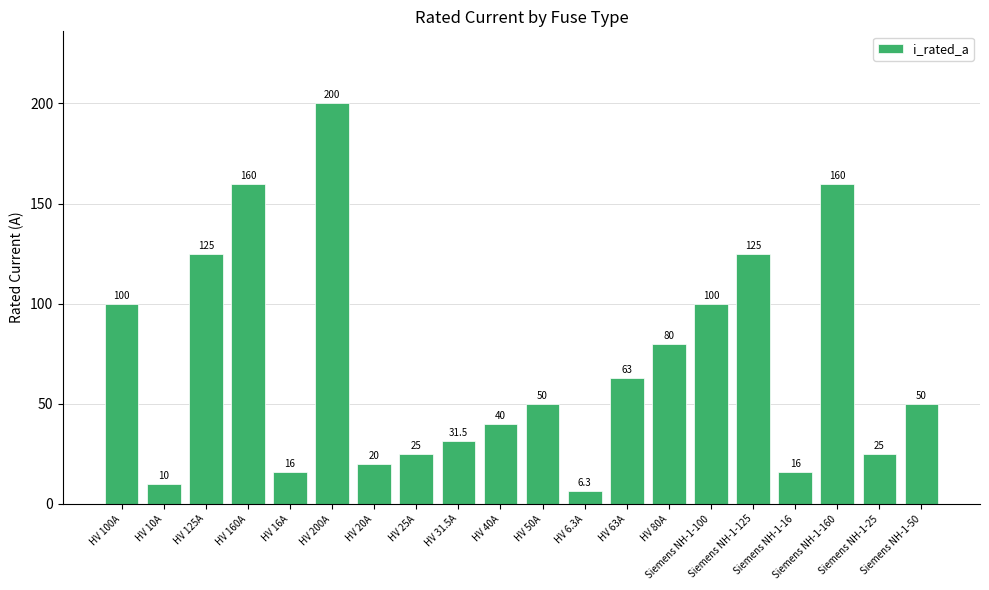

What is the greatest value displayed?

200.0